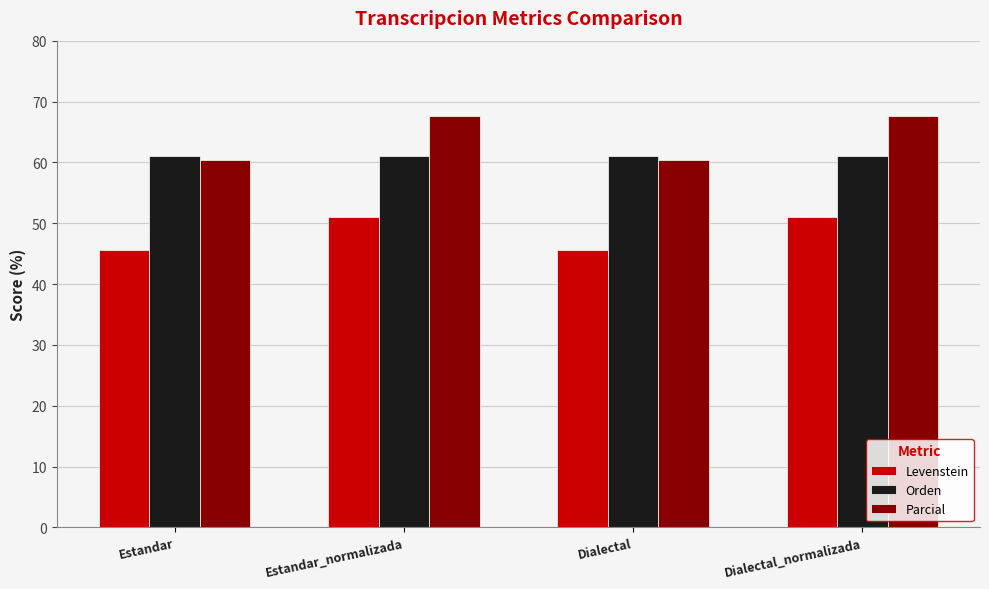

Rank the series by their maximum value, from lowest to highest.

Levenstein, Orden, Parcial